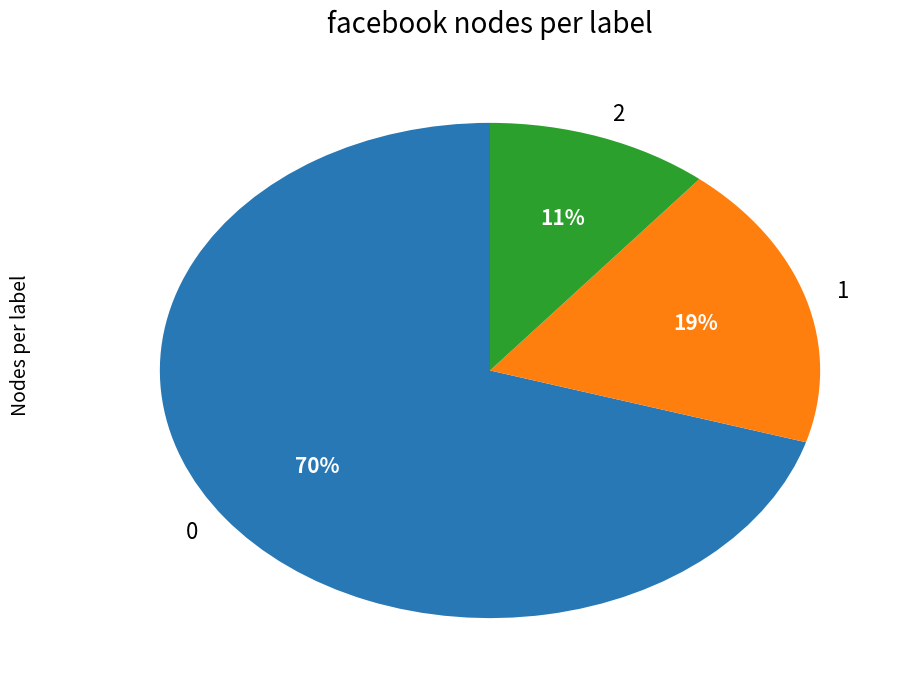

Is 2 the majority of the pie?

No